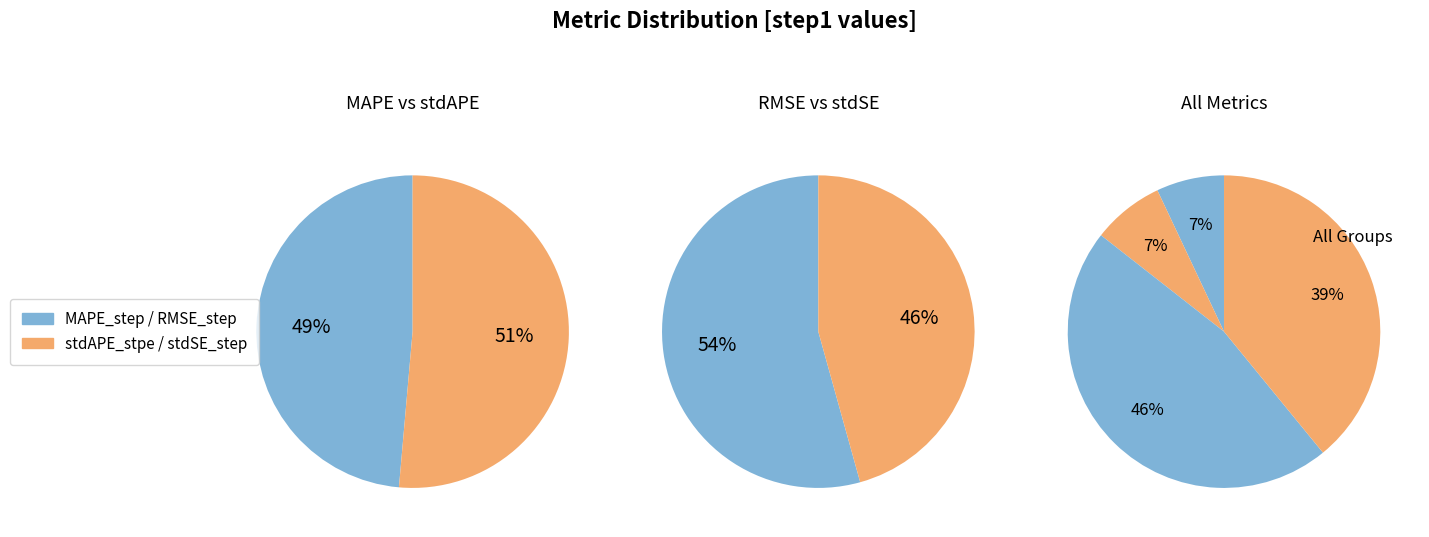

How many segments does this pie chart have?

4